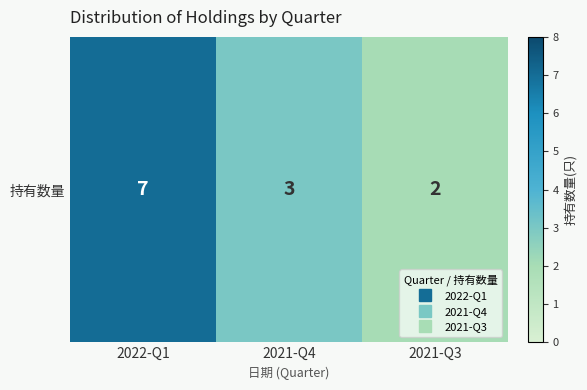

True or false: the data shows 2 at 2021-Q3.

True